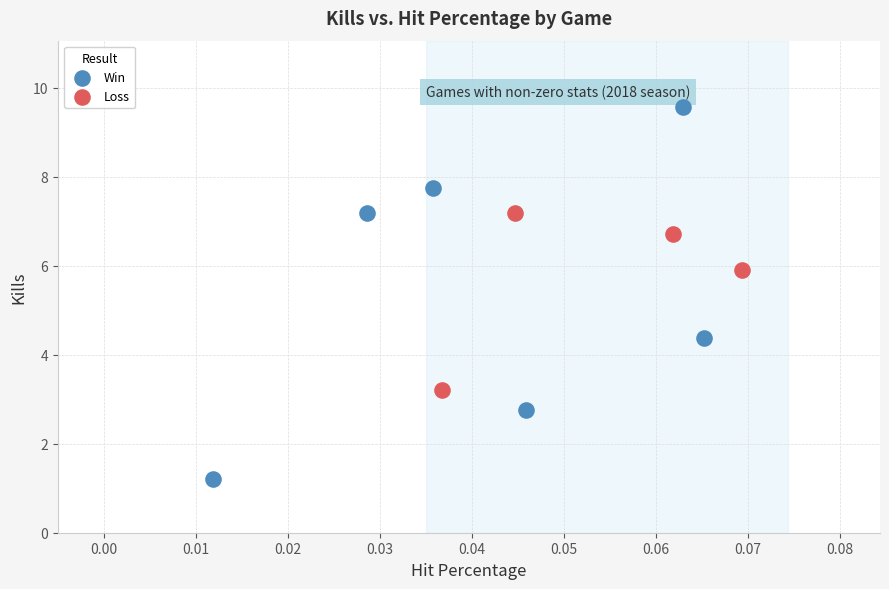

Which series contains the lowest Y value?

Win